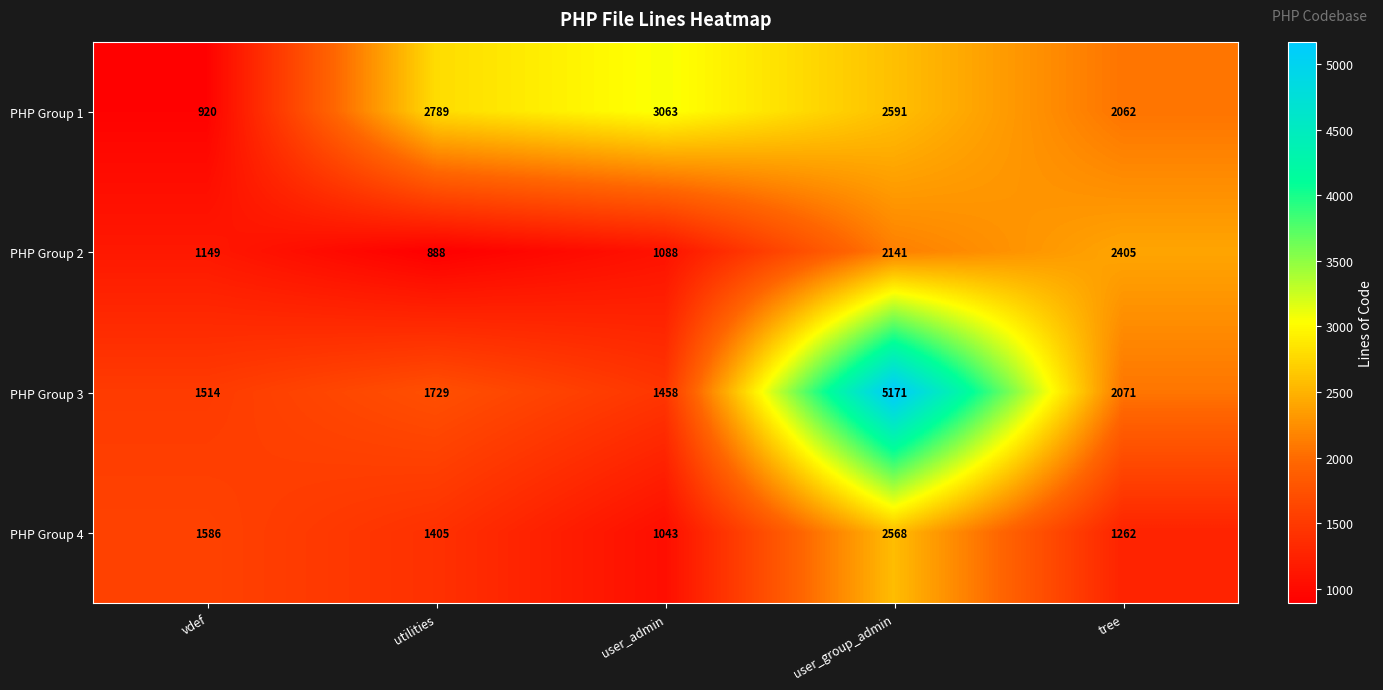

What is the difference between the maximum and second lowest values in the PHP Group 3 series?

3657